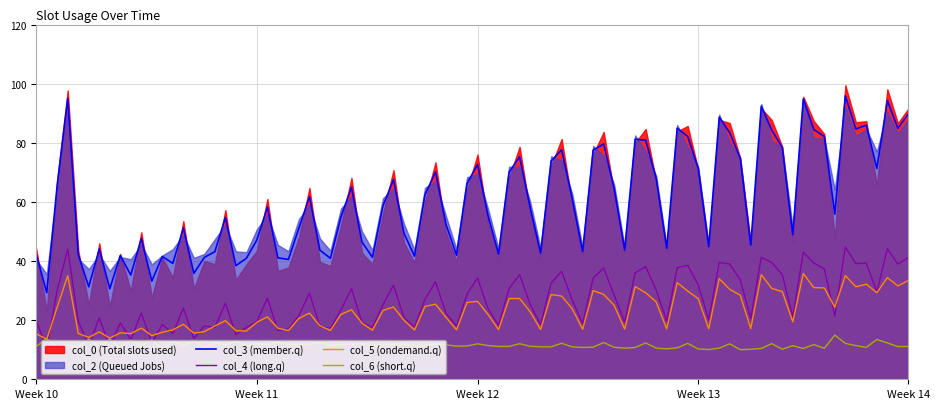

What is the total value across all series at 2?

317.4